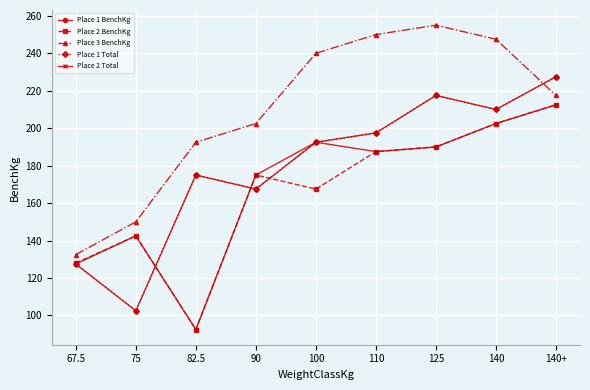

Rank the series at 100 from highest to lowest value.

Place 3 BenchKg, Place 1 BenchKg, Place 1 Total, Place 2 Total, Place 2 BenchKg